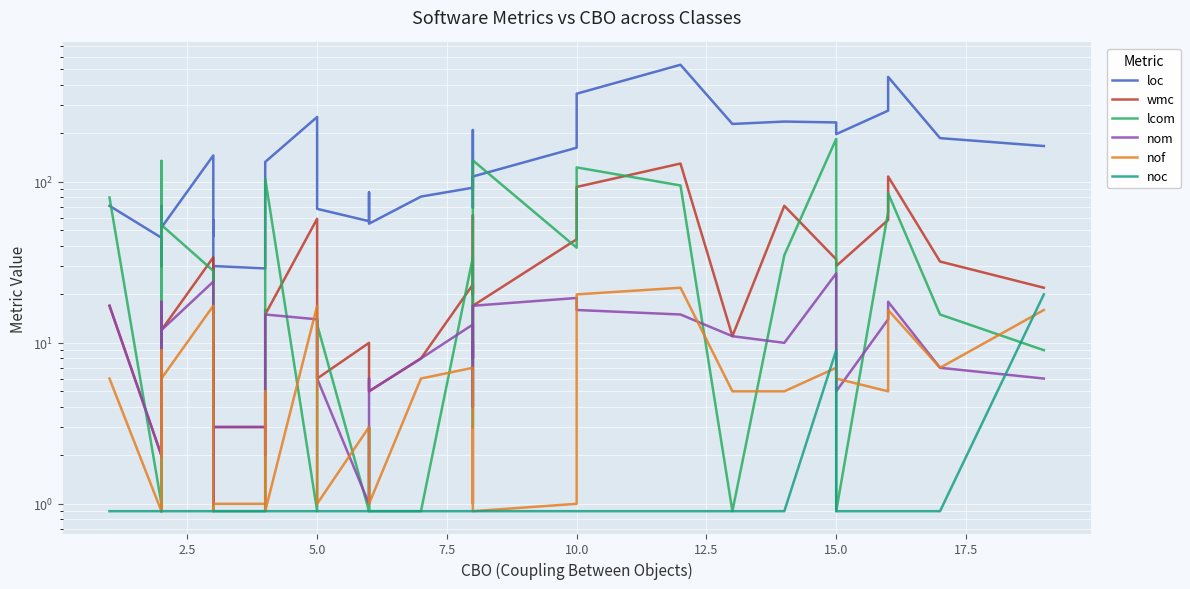

How many intersections are there between lcom and nom?

16